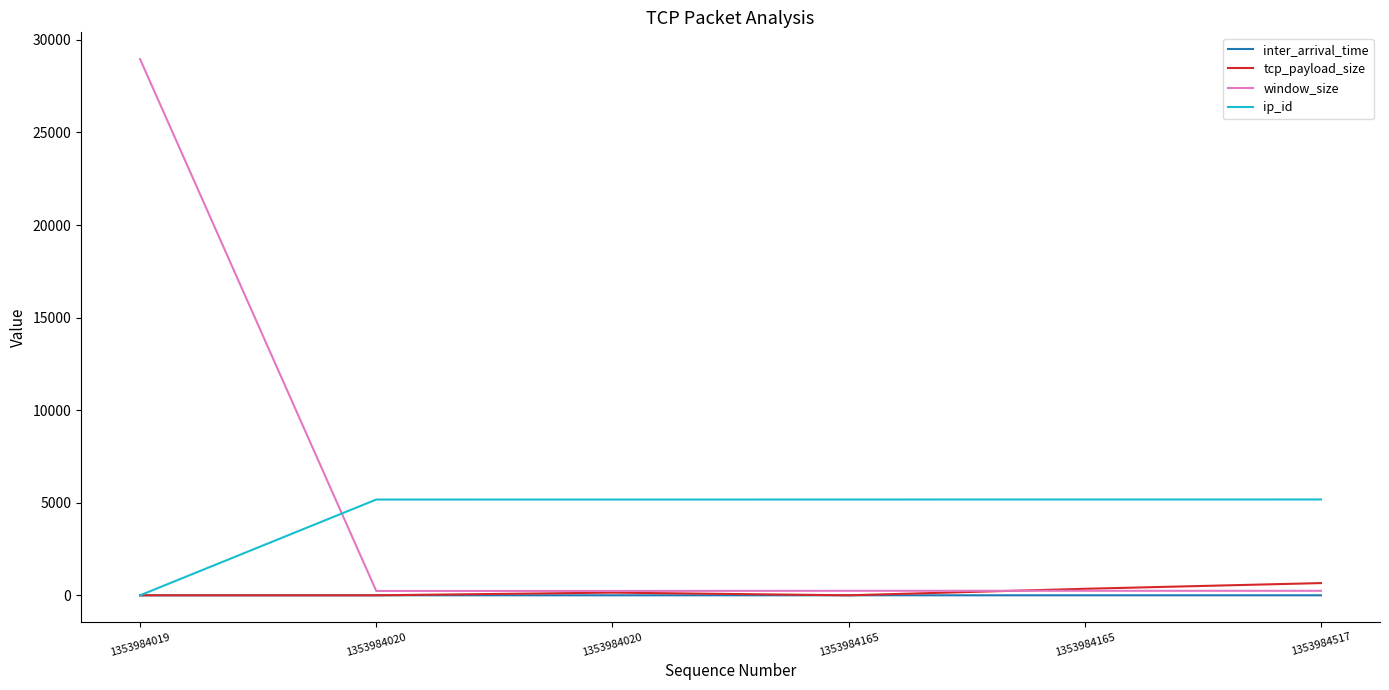

Which label corresponds to the largest value in the chart?

1353984019